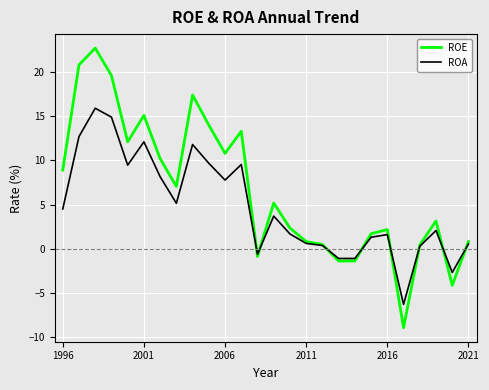

How many lines are shown in the chart?

2